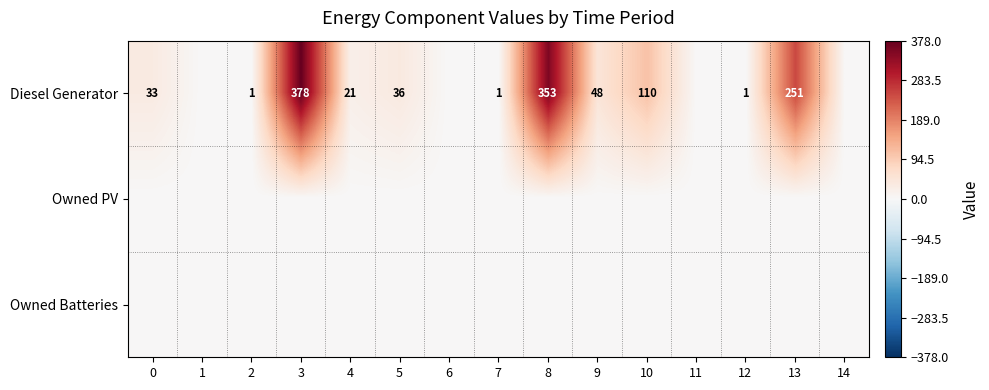

The value of Diesel Generator at 13 is 251. True or false?

True